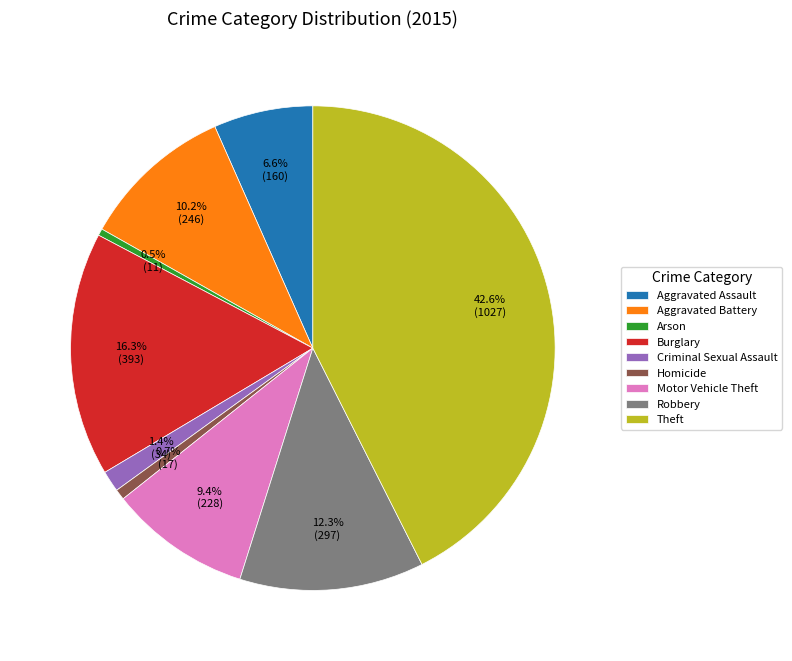

What percentage is the Homicide slice, to the nearest percent?

1%